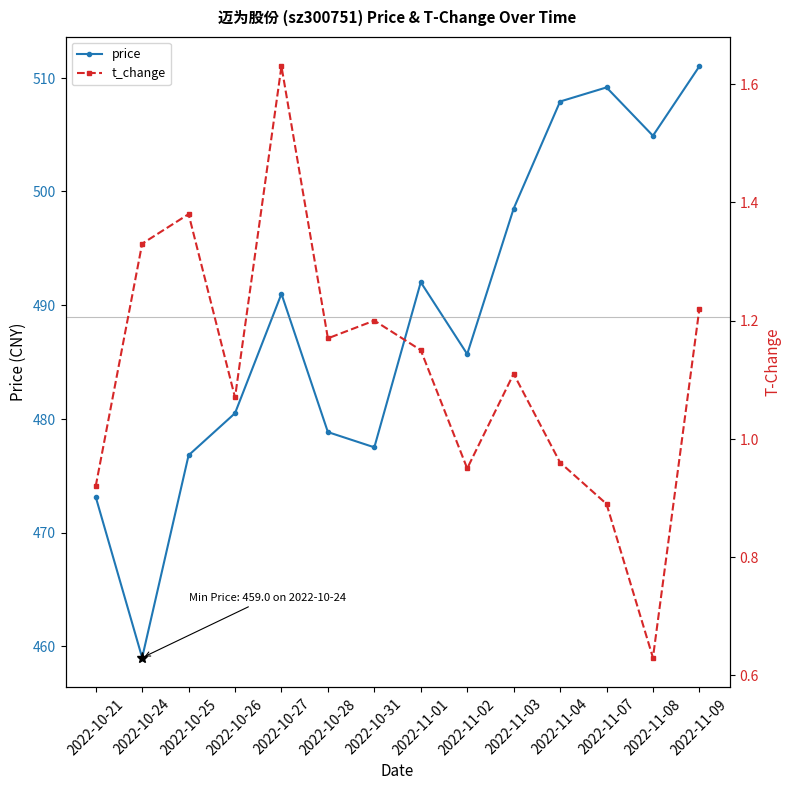

How many distinct data groups are displayed?

2